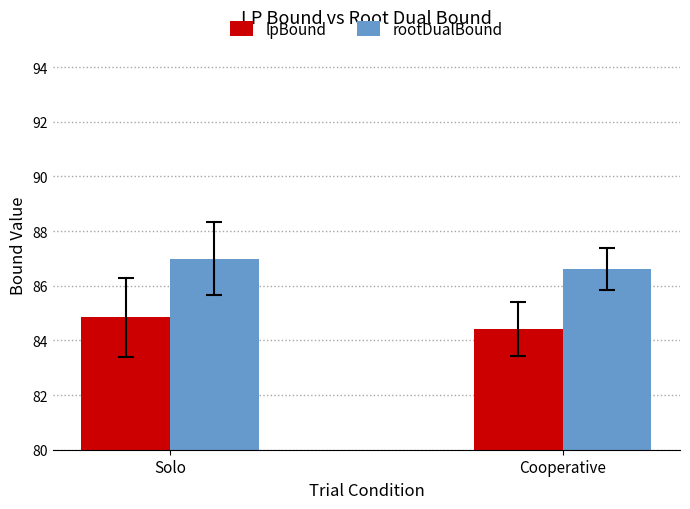

What is the label of the 1st bar from the right?

Cooperative